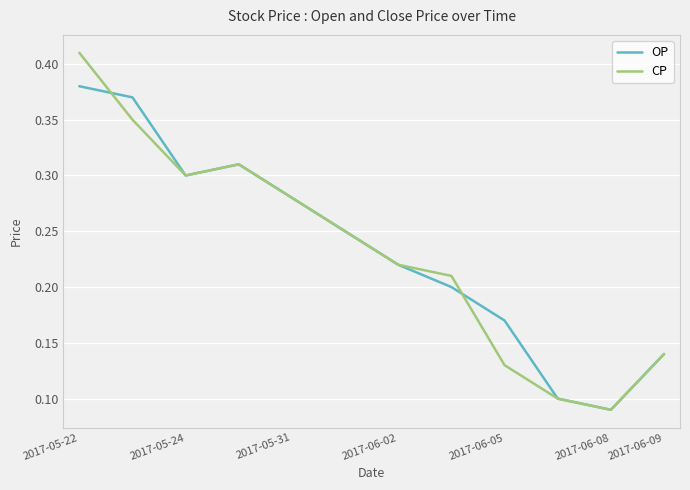

Rank the series by their maximum value, from highest to lowest.

CP, OP